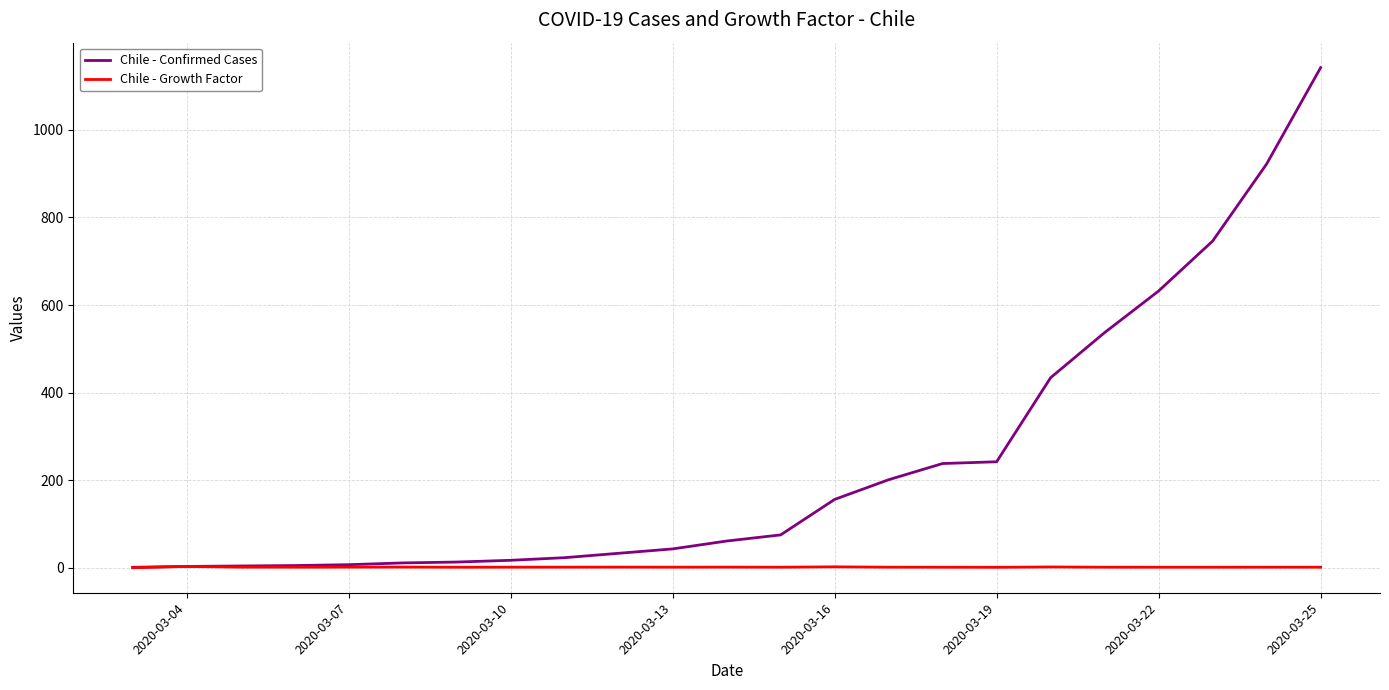

Which series has the largest total across all categories?

Chile - Confirmed Cases